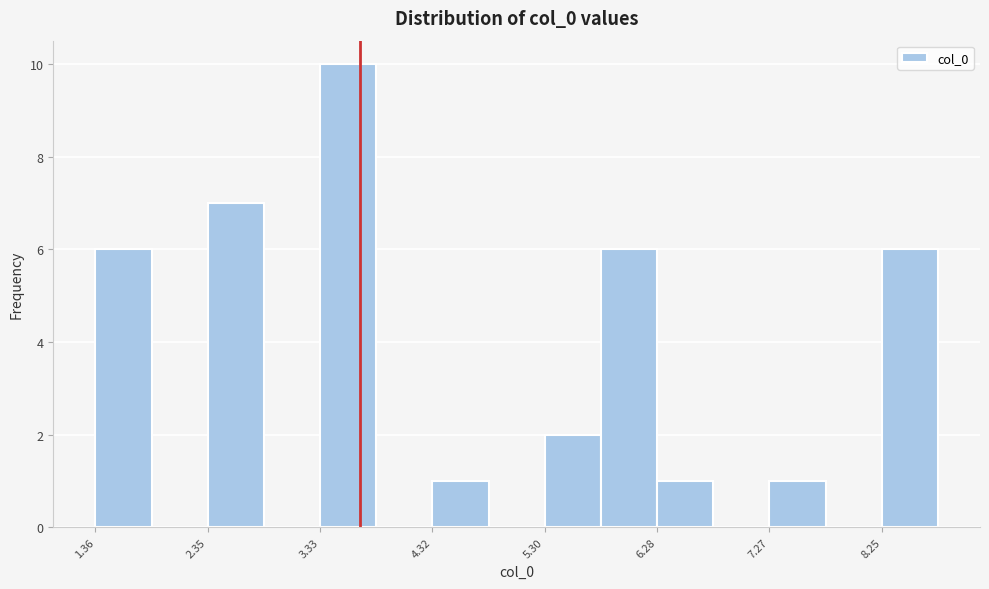

Which range on the x-axis has the tallest bar?

3.3 to 3.8